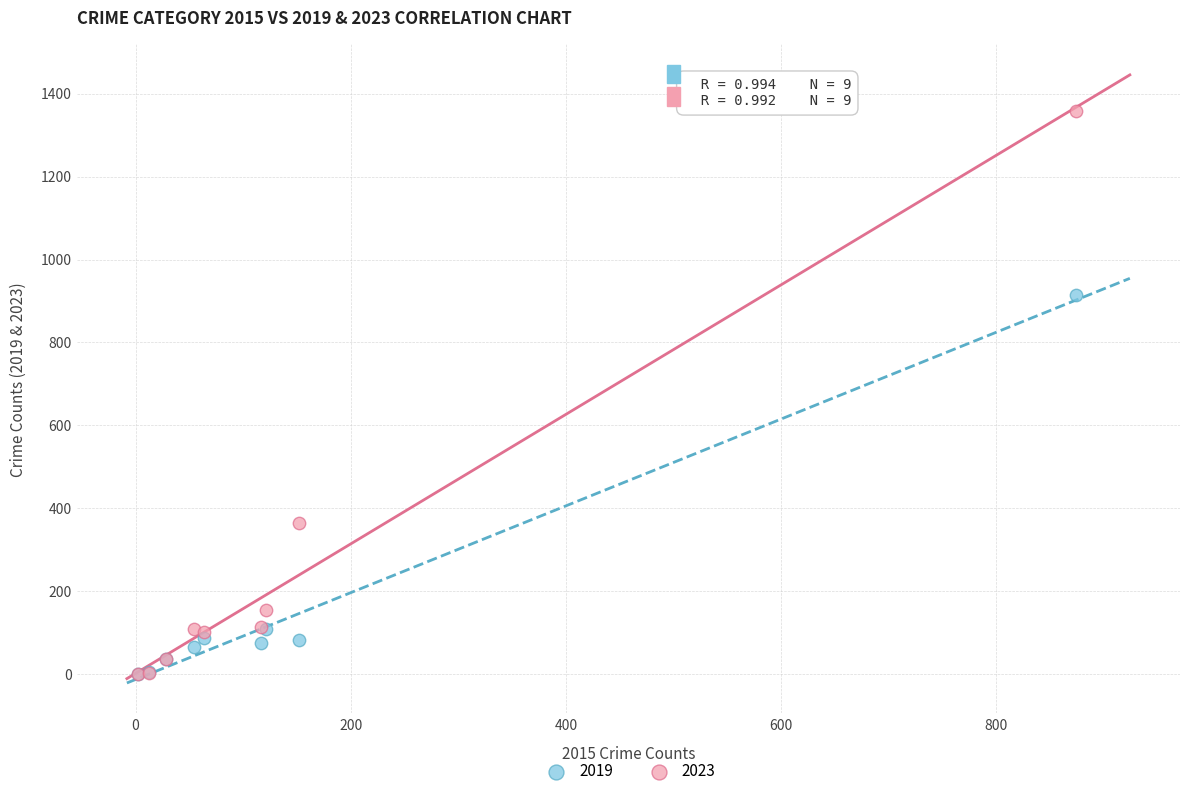

In the 2023 series, what Y value is closest to 680?

364